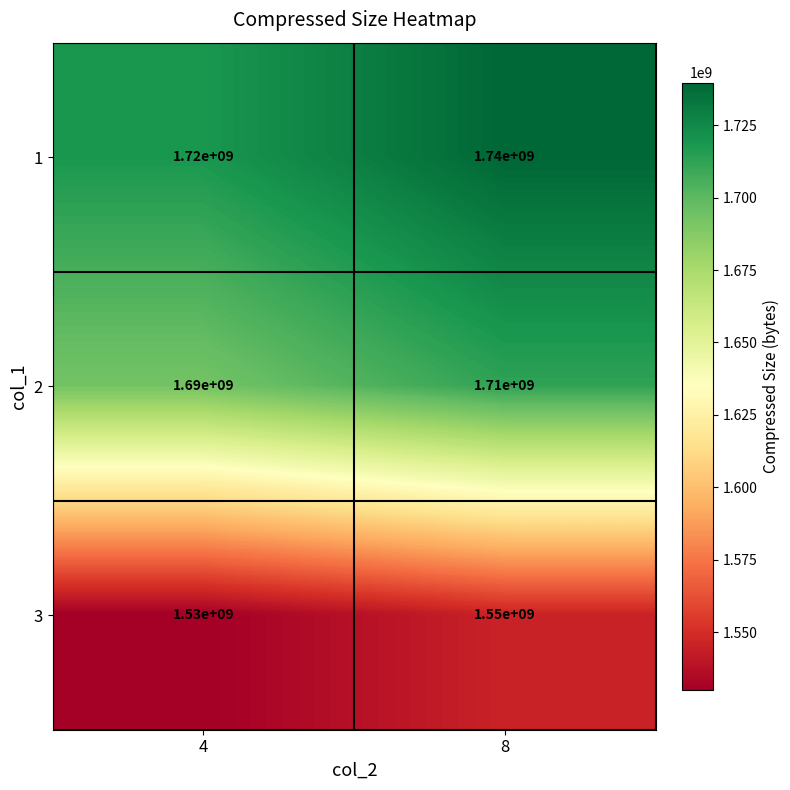

Read the 3 value at 8, to the nearest 10.

1550000000